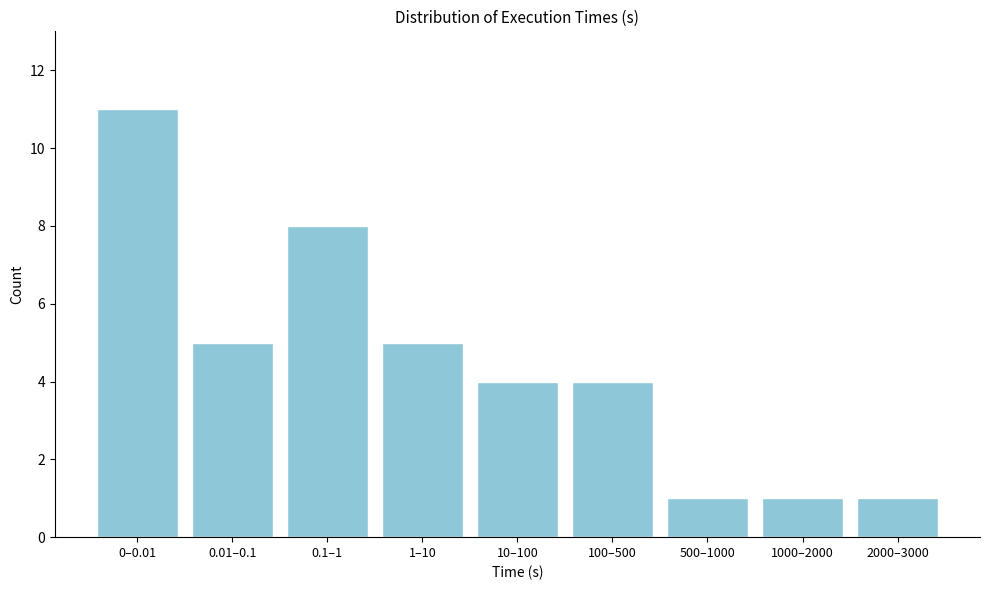

Reading left to right, list all the values displayed in this chart.

0–0.01=11	0.01–0.1=5	0.1–1=8	1–10=5	10–100=4	100–500=4	500–1000=1	1000–2000=1	2000–3000=1